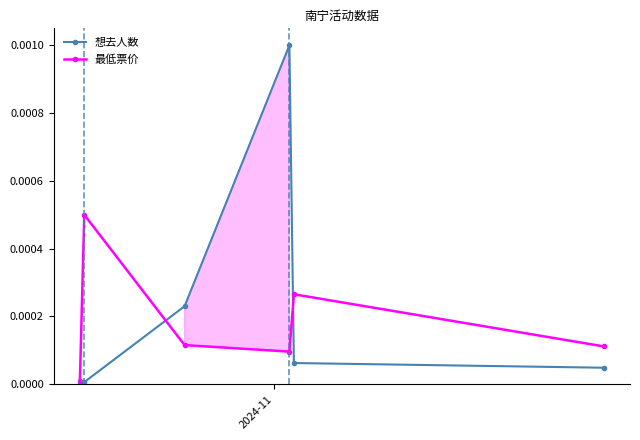

True or false: 想去人数 has more than 2 points higher than both neighbors.

False